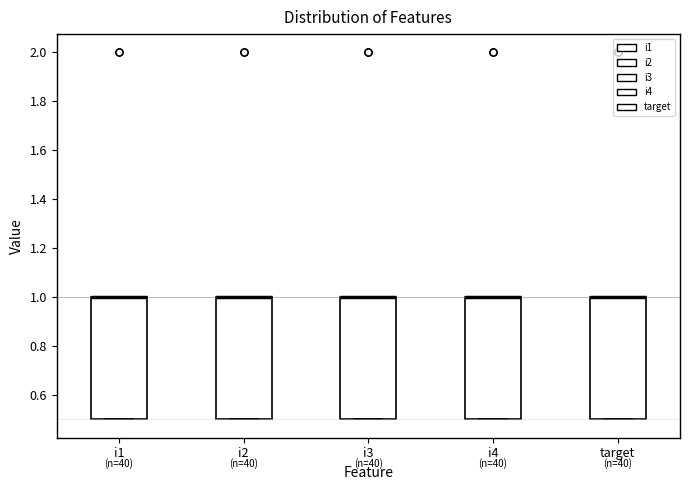

Reading left to right, read every box against the y-axis: the position of its median line, the range the box covers, and the ends of its whiskers. The values are not printed on the chart, so give them approximately, as read against the axis.

i1: median 1.0 (drawn on the box's upper edge), box 0.5 to 1.0, whiskers 0.5 to 1.0
i2: median 1.0 (drawn on the box's upper edge), box 0.5 to 1.0, whiskers 0.5 to 1.0
i3: median 1.0 (drawn on the box's upper edge), box 0.5 to 1.0, whiskers 0.5 to 1.0
i4: median 1.0 (drawn on the box's upper edge), box 0.5 to 1.0, whiskers 0.5 to 1.0
target: median 1.0 (drawn on the box's upper edge), box 0.5 to 1.0, whiskers 0.5 to 1.0